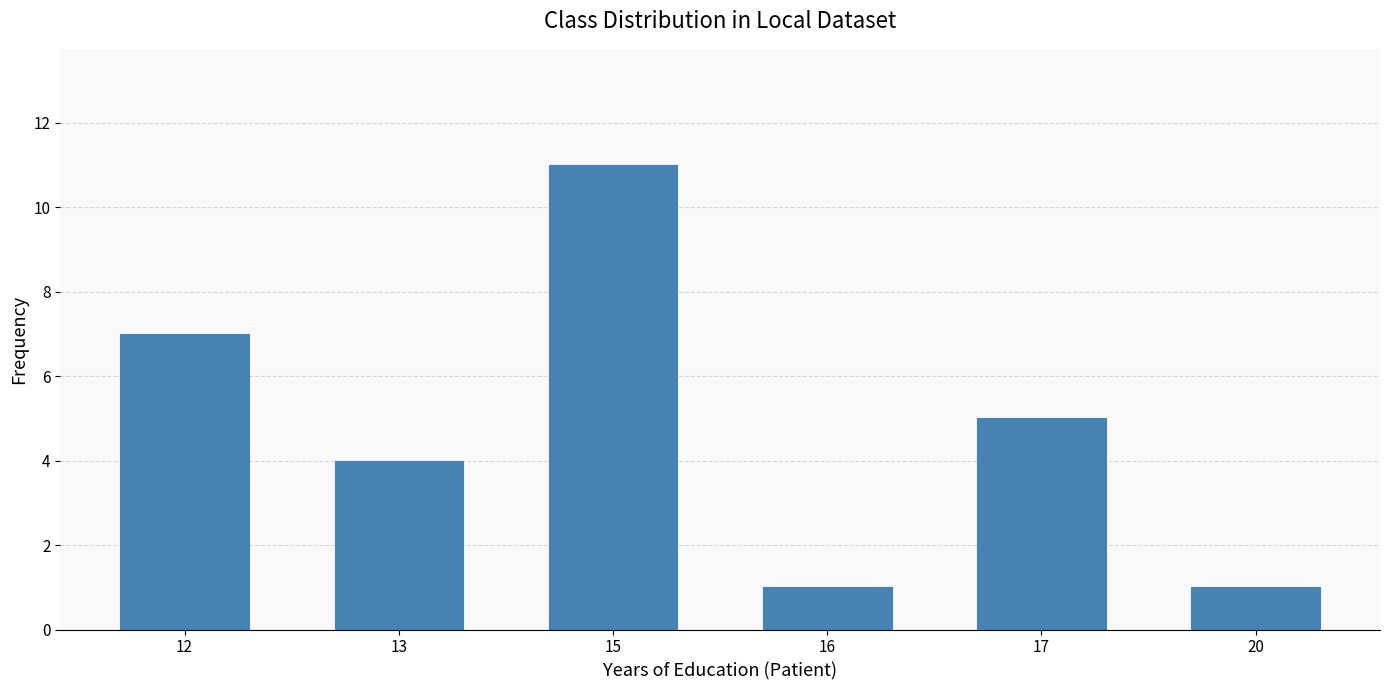

What is the minimum value shown in the chart?

1